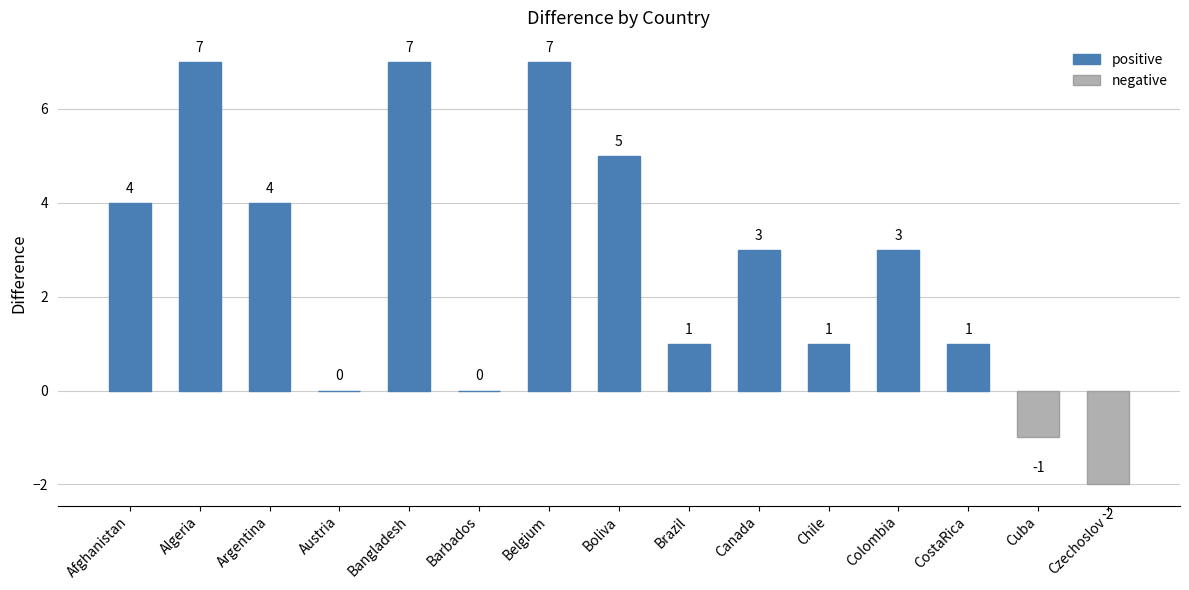

What is the sum of all positive values?

43